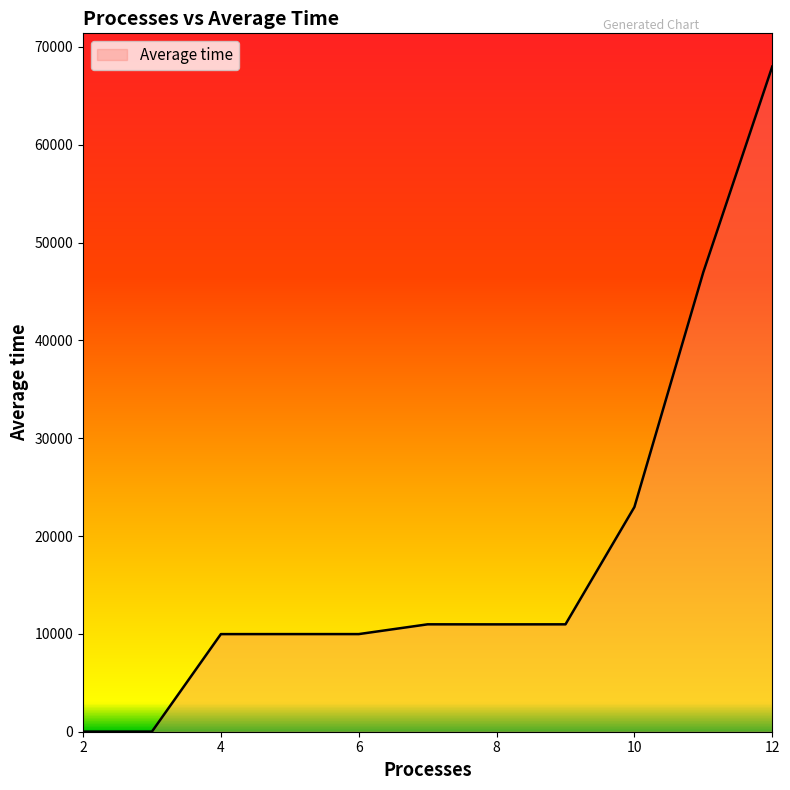

Does the chart display data point markers on the line(s)?

No